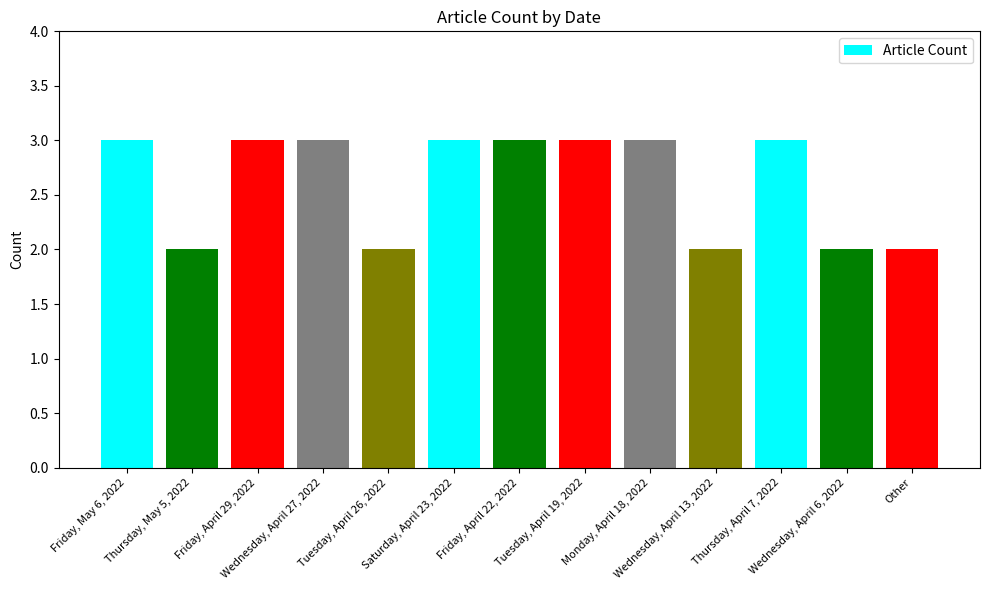

Which has a higher value, Tuesday, April 26, 2022 or Saturday, April 23, 2022?

Saturday, April 23, 2022